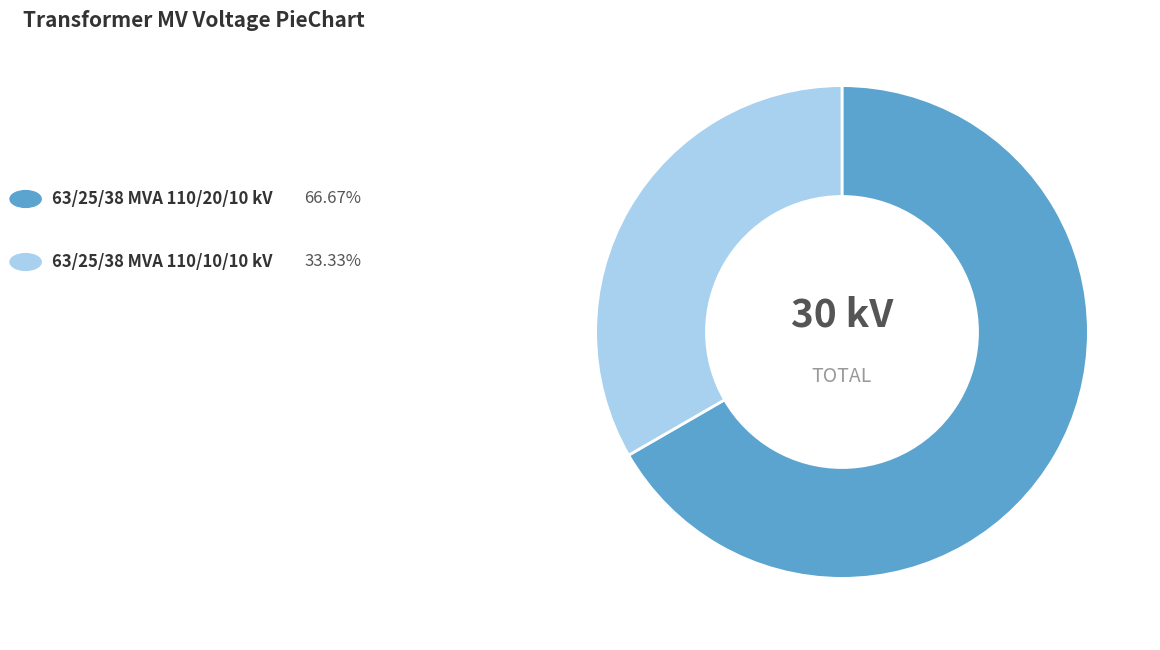

Is there a majority slice in this chart?

Yes